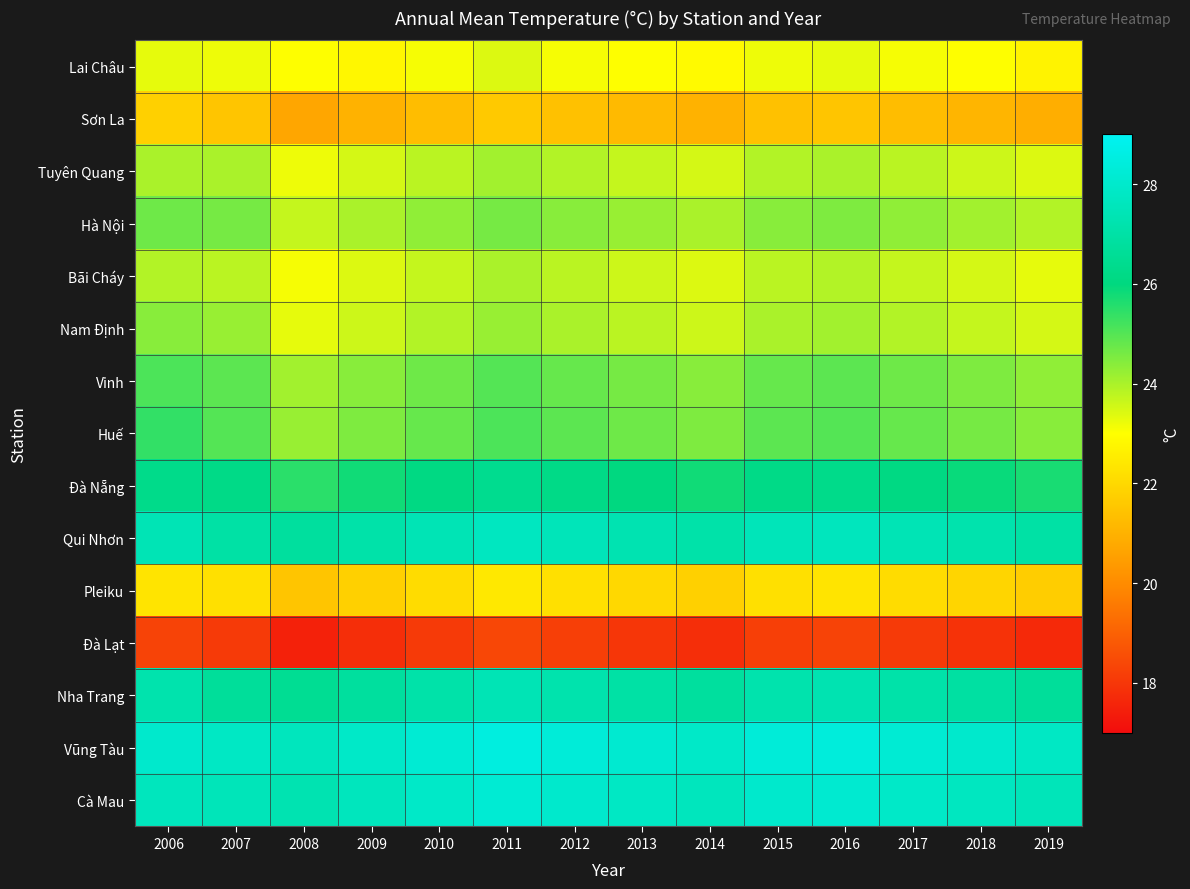

Rank the series at 2016 from lowest to highest value.

Đà Lạt, Sơn La, Pleiku, Lai Châu, Bãi Cháy, Tuyên Quang, Nam Định, Hà Nội, Vinh, Huế, Đà Nẵng, Nha Trang, Qui Nhơn, Cà Mau, Vũng Tàu